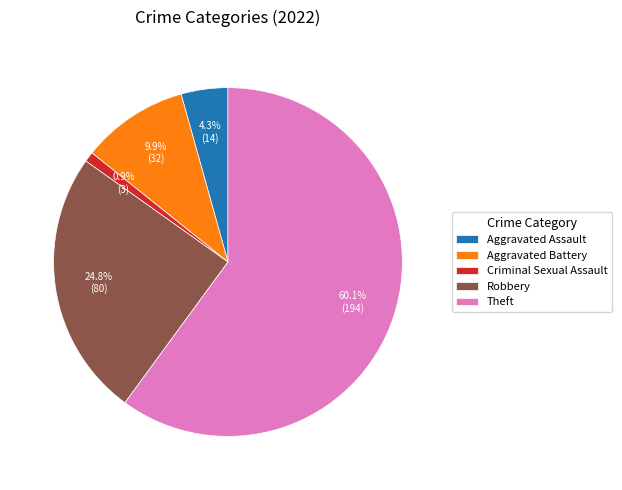

Does any single category account for the majority?

Yes